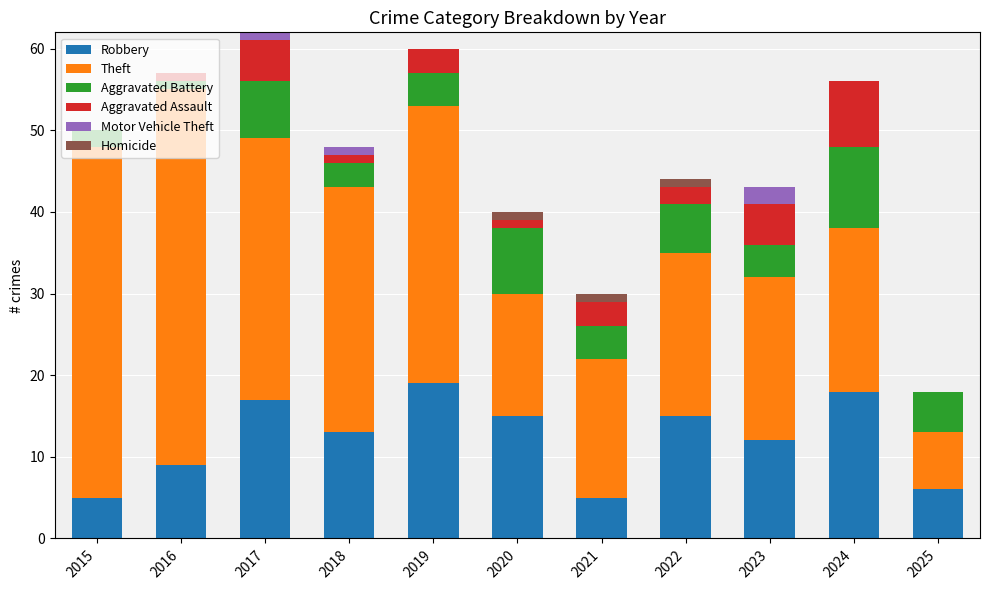

What is the maximum value for Robbery?

19